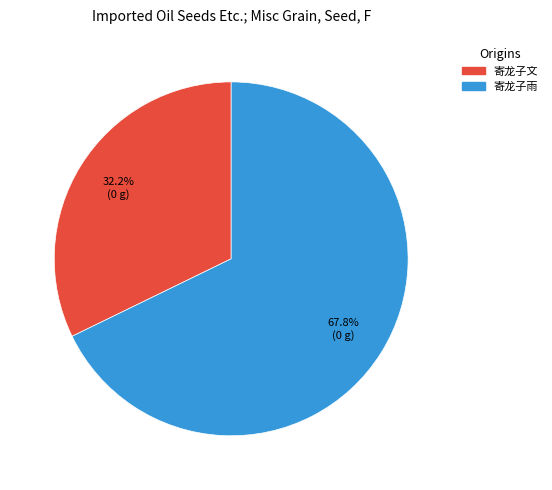

Does 寄龙子雨 account for over 50% of the chart?

Yes